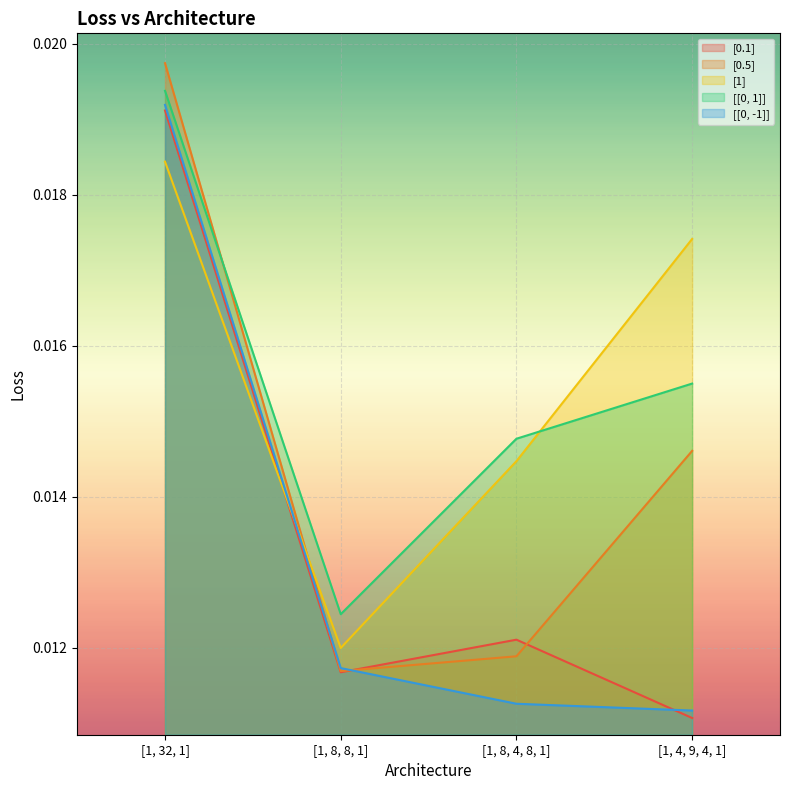

What position from the left is [1, 8, 8, 1]?

2